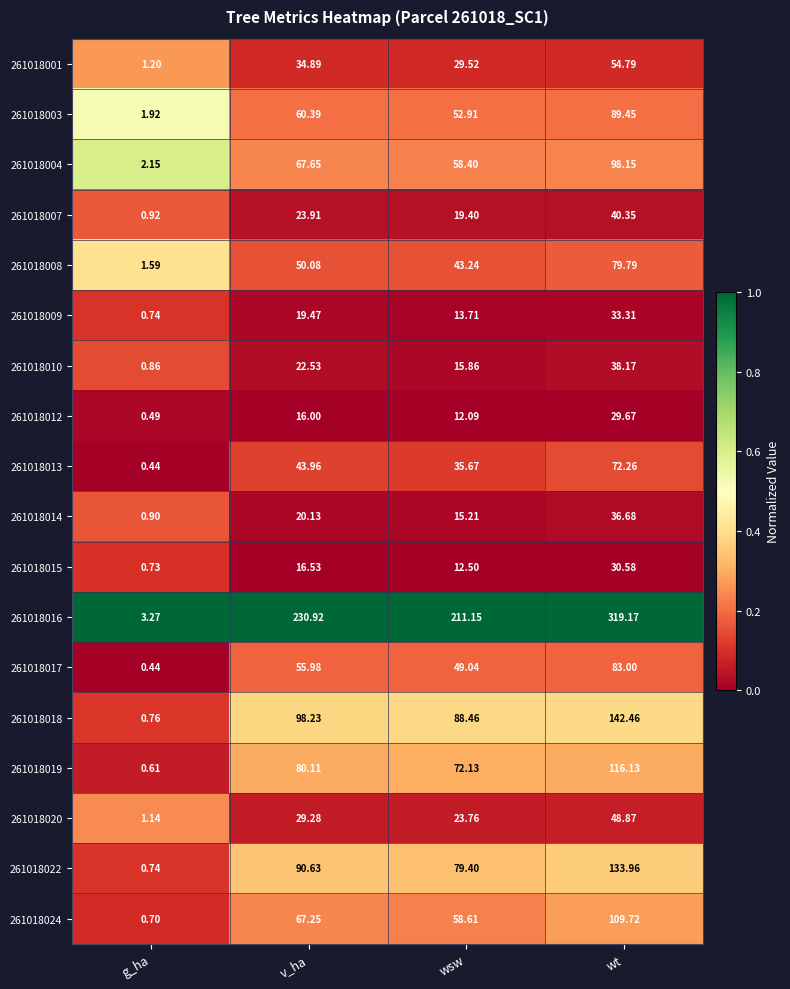

Rank the categories by 261018024 value from highest to lowest.

wt, v_ha, wsw, g_ha